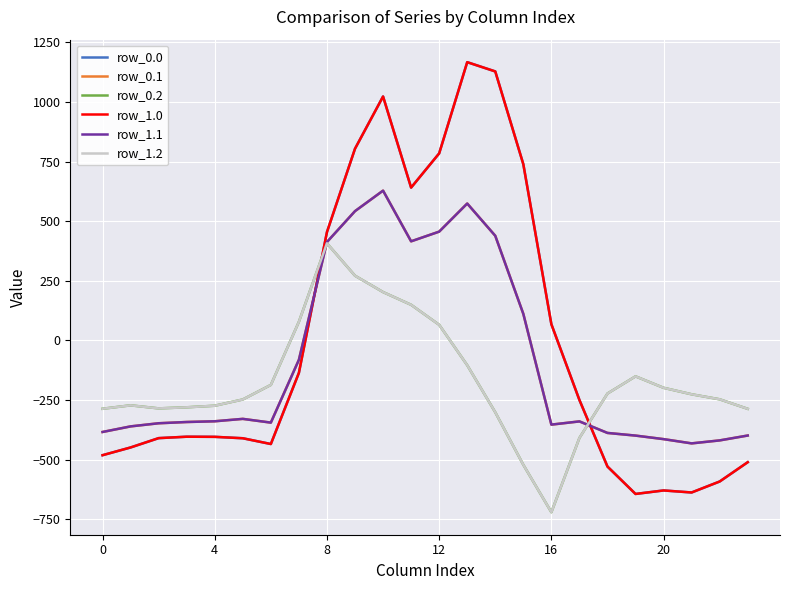

Is this an area chart (filled region under the line)?

No